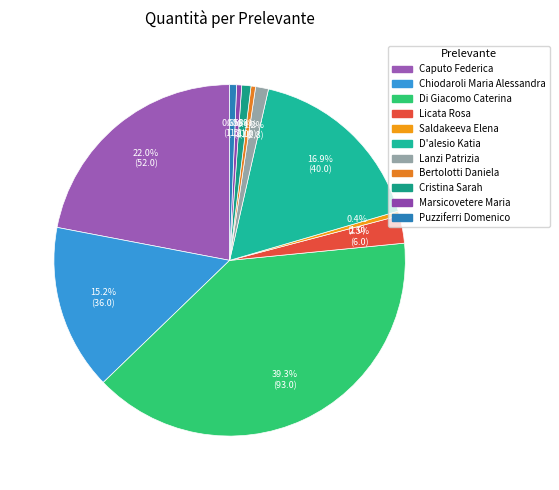

What is the largest slice in the pie chart?

Di Giacomo Caterina